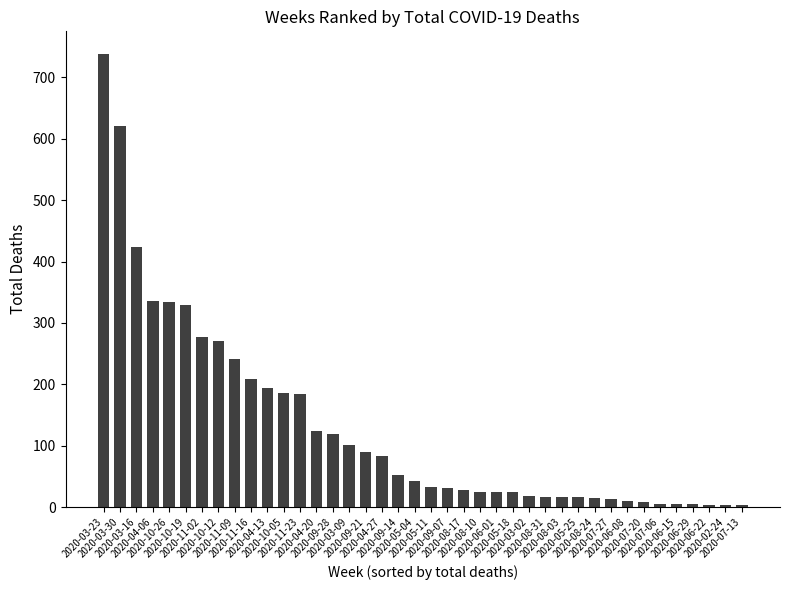

Is it true that the value at 2020-11-09 is 350?

False